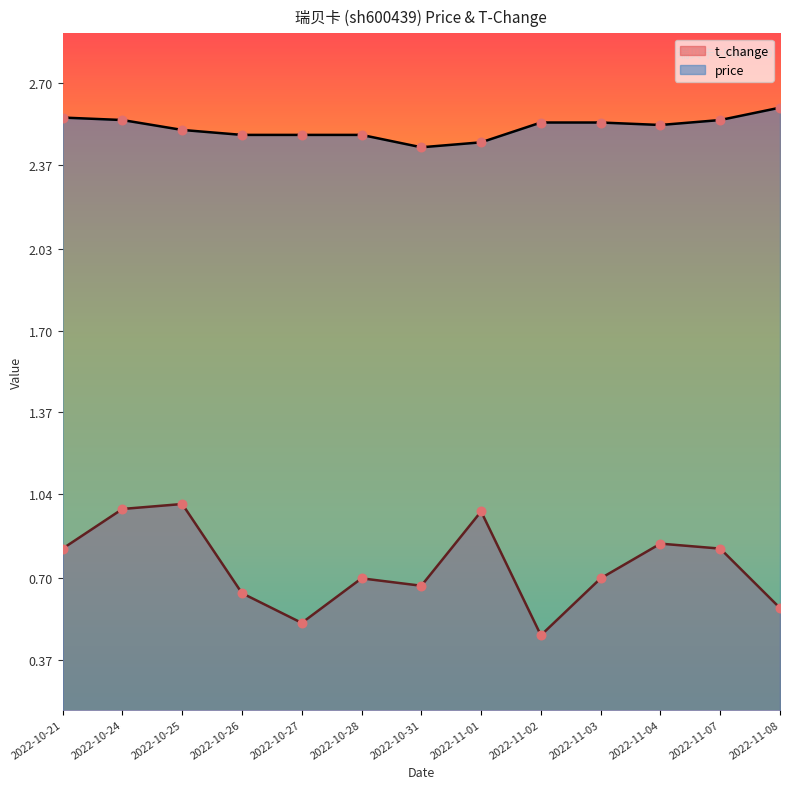

Is the value of price at 2022-11-02 greater than the value of t_change at 2022-11-02?

Yes